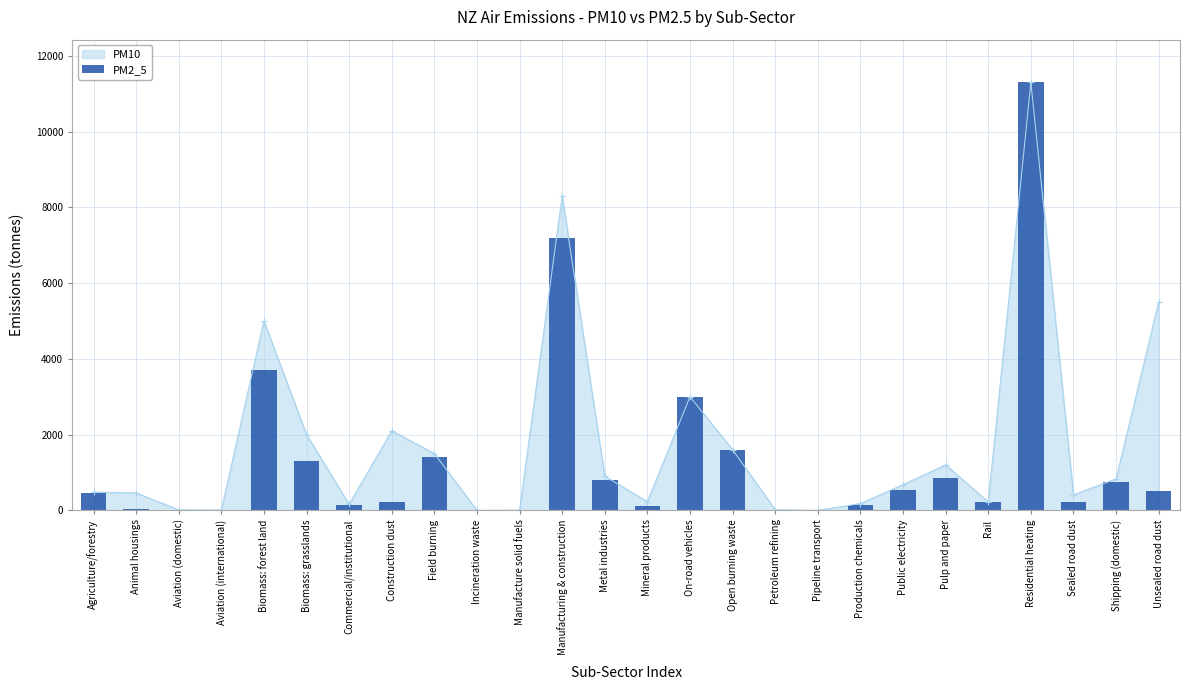

Reading left to right, transcribe all the data shown in this chart.

Agriculture/forestry=450	Animal housings=40	Aviation (domestic)=12	Aviation (international)=6	Biomass: forest land=3700	Biomass: grasslands=1300	Commercial/institutional=150	Construction dust=210	Field burning=1400	Incineration waste=0	Manufacture solid fuels=6	Manufacturing & construction=7200	Metal industries=790	Mineral products=110	On-road vehicles=3000	Open burning waste=1600	Petroleum refining=15	Pipeline transport=0	Production chemicals=140	Public electricity=530	Pulp and paper=860	Rail=210	Residential heating=11300	Sealed road dust=220	Shipping (domestic)=750	Unsealed road dust=520